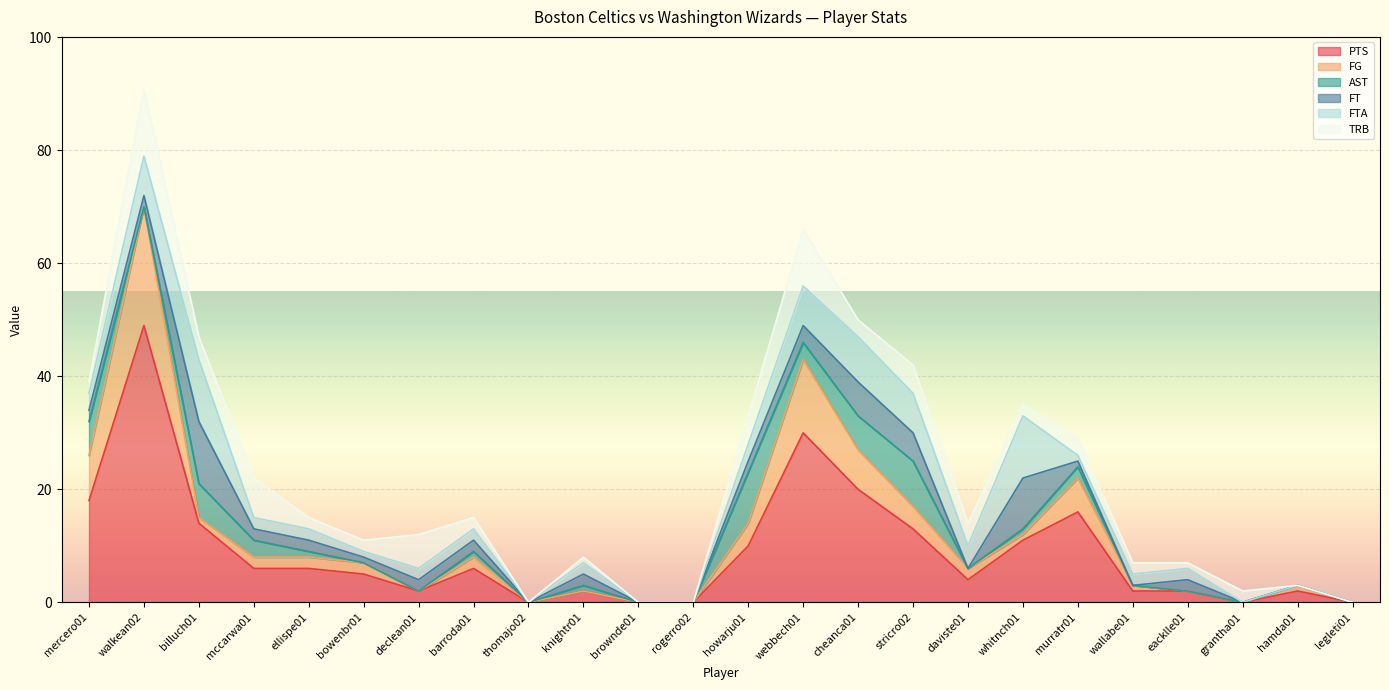

The FG series shows 3 at daviste01. True or false?

False